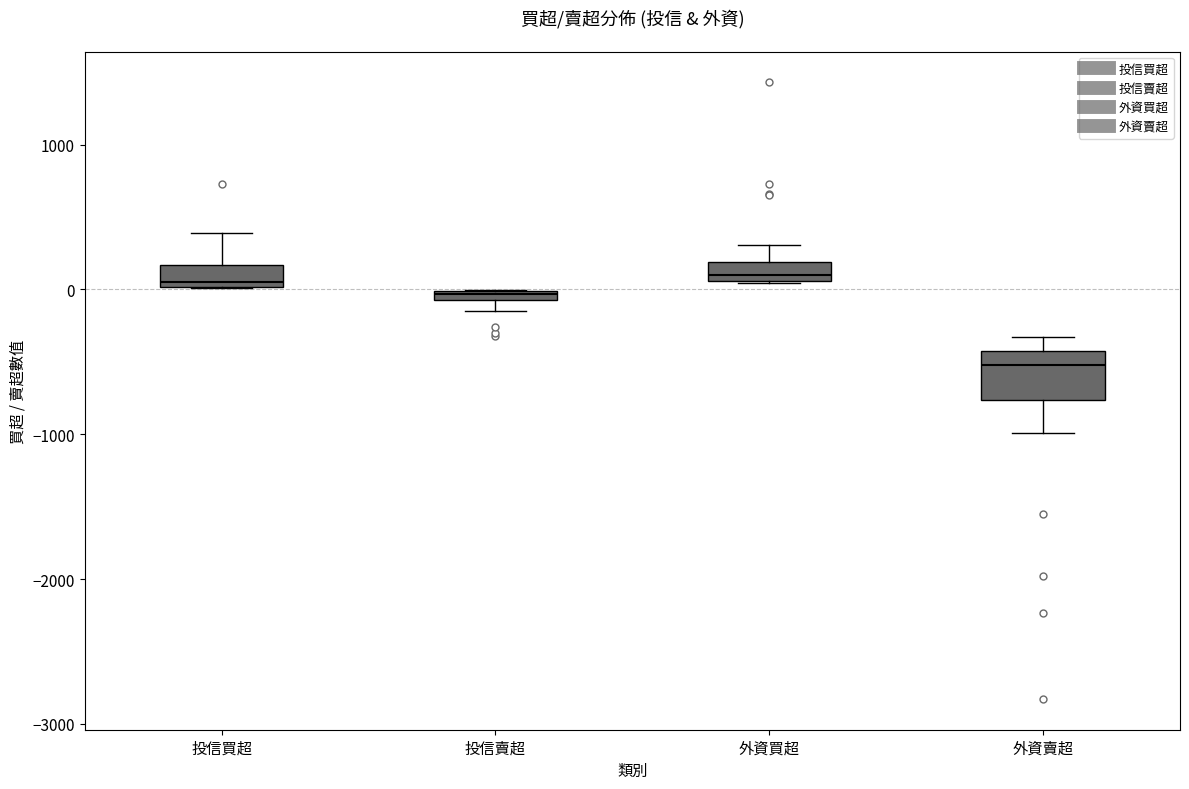

Which box is the tallest, from its lower edge to its upper edge?

外資賣超